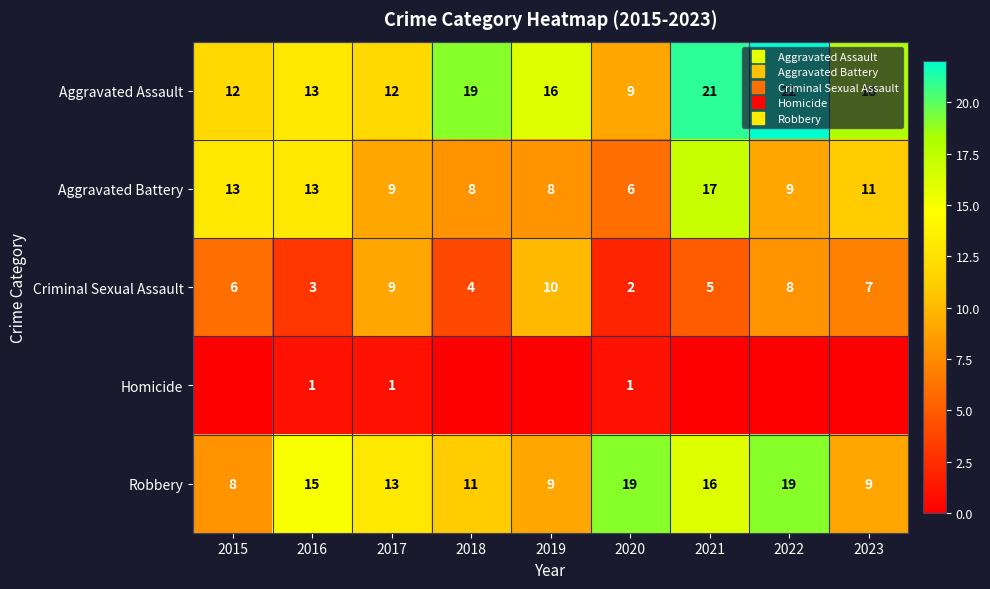

At which category does the chart reach its peak across all series?

2022